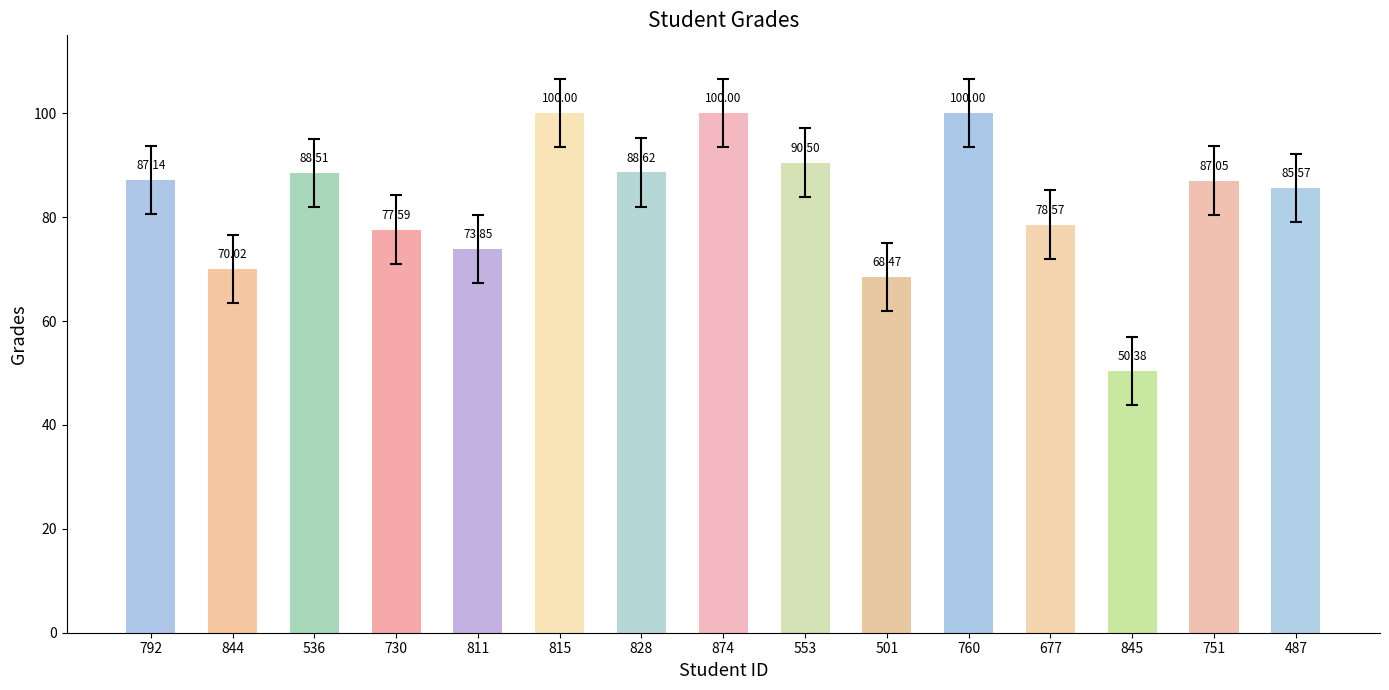

What is the average value?

83.1